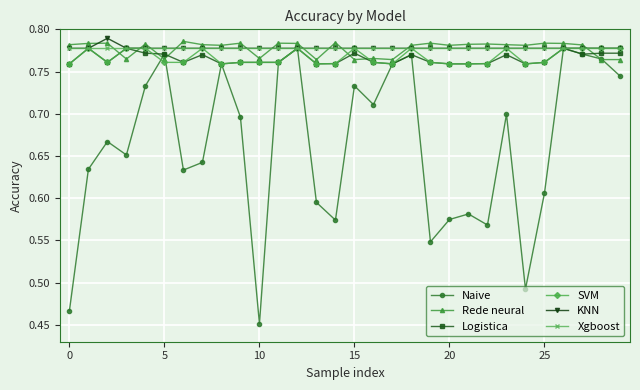

True or false: Naive and Rede neural cross at least once.

True